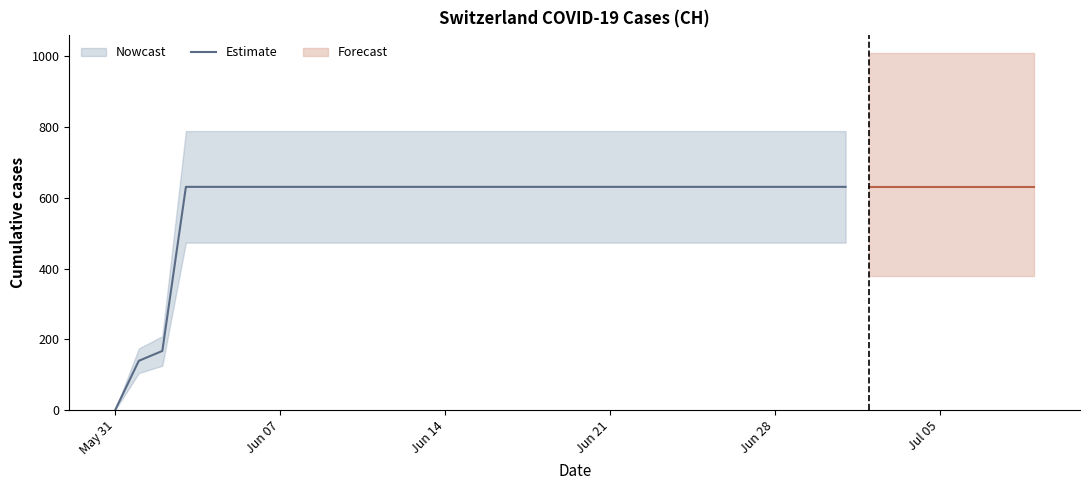

Is this an area chart (filled region under the line)?

No